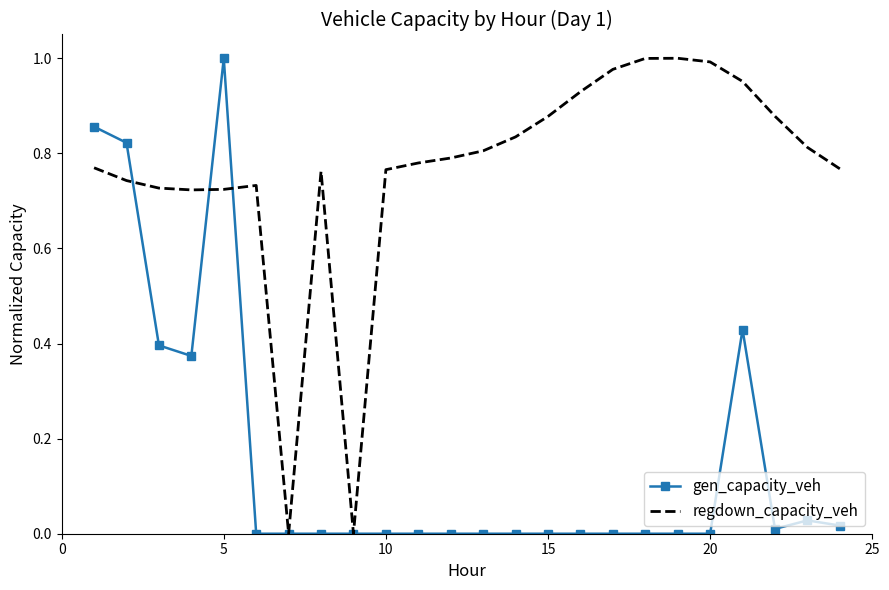

Which series has the largest total across all categories?

regdown_capacity_veh